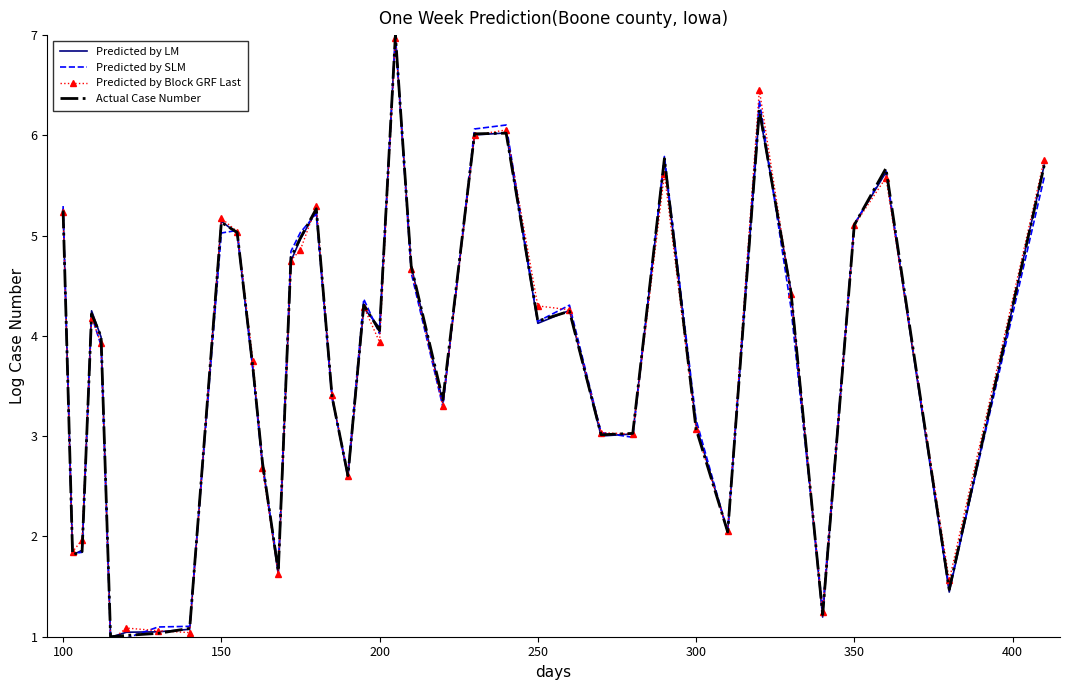

What is the maximum value shown in the chart?

7.0